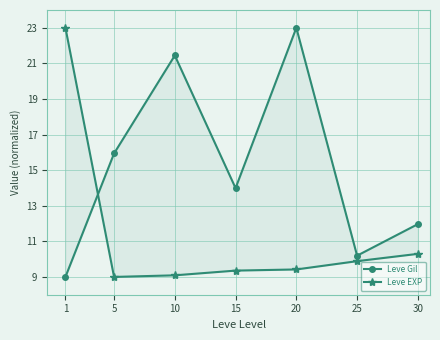

How many interior local valleys does the Leve EXP series have?

1